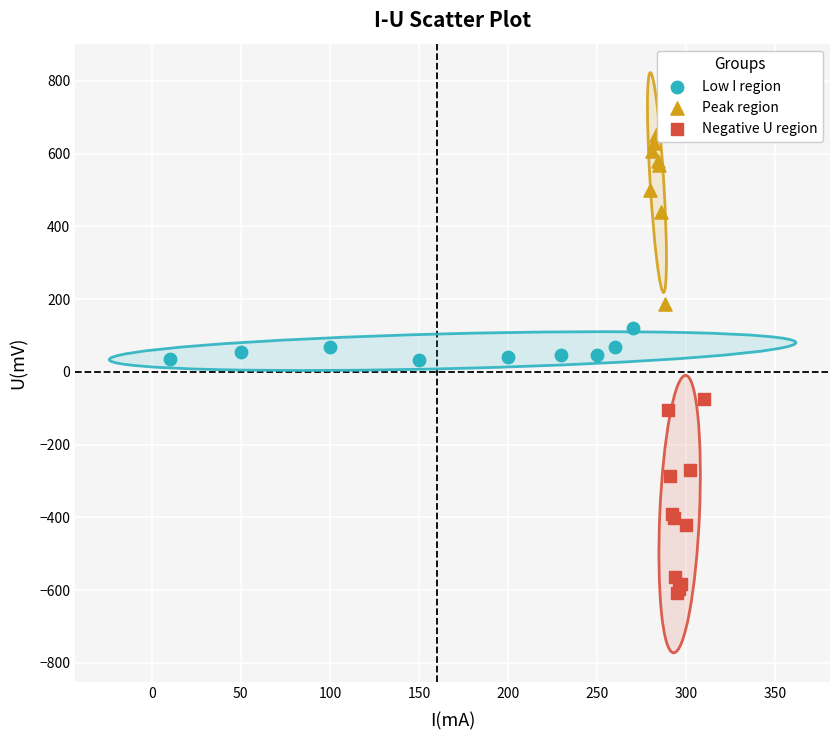

Which series reaches the maximum Y coordinate?

Peak region